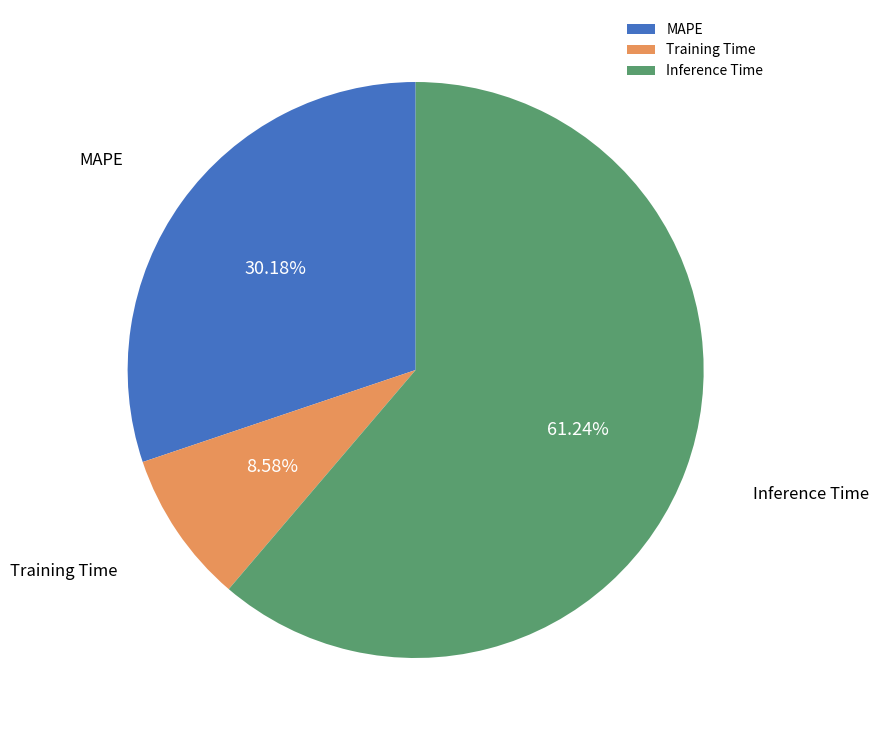

Which has a higher value, MAPE or Training Time?

MAPE